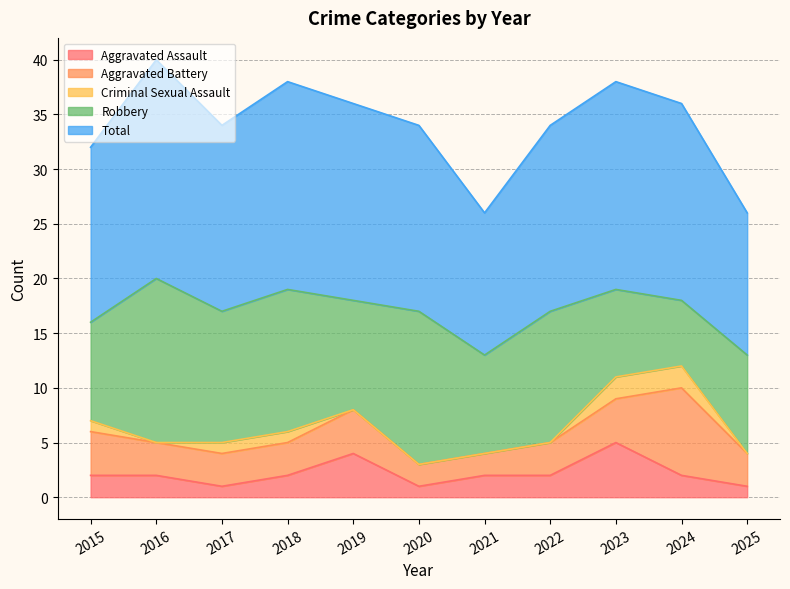

How many lines are shown in the chart?

5